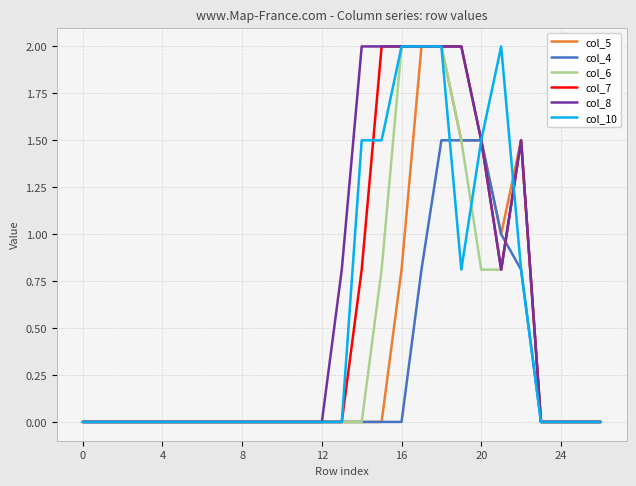

What is the highest value of the col_4 series?

1.5